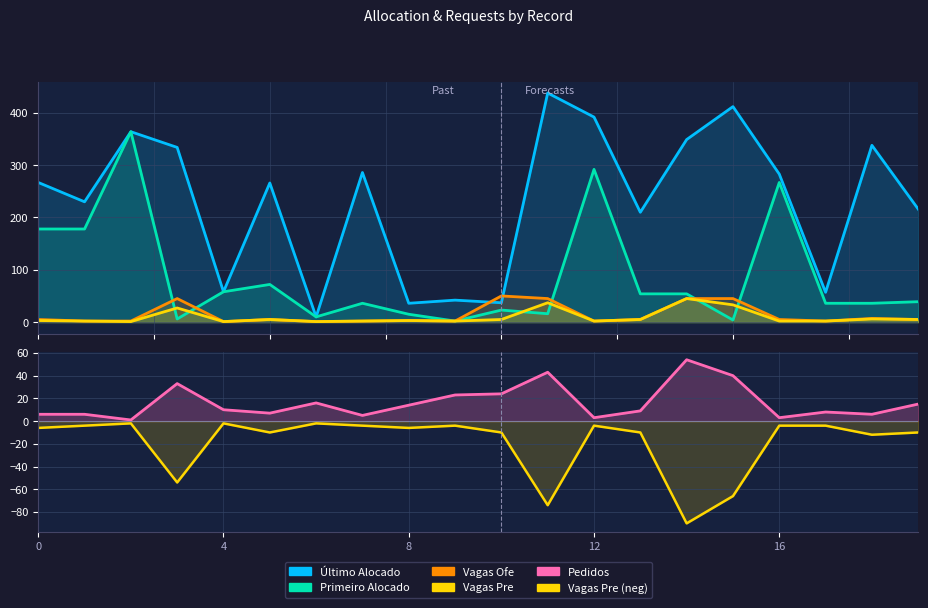

What is the average value of the Vagas Pre series?

9